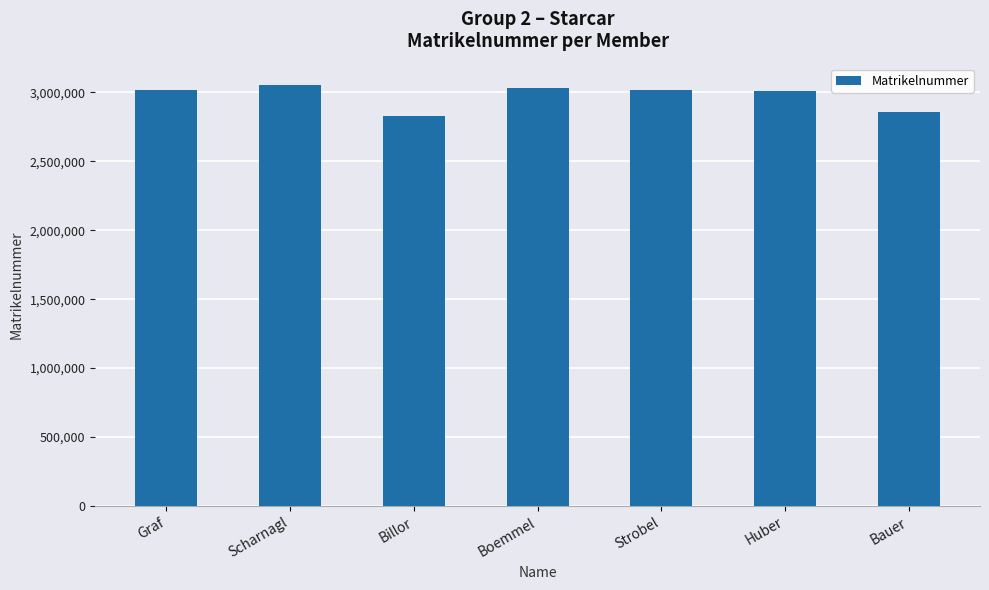

What is the average value?

2974630